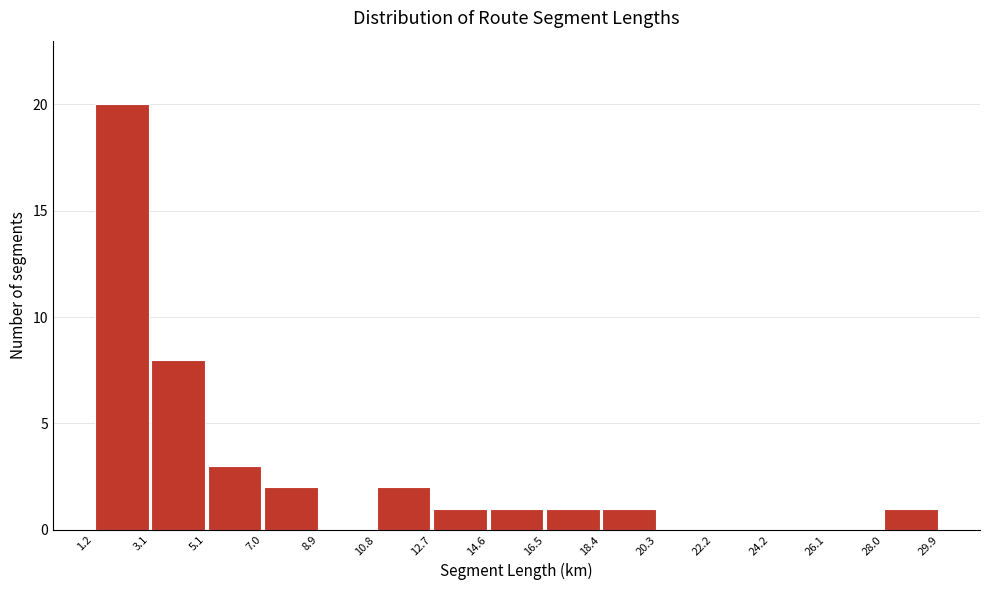

Reading left to right, transcribe this chart: for each bar, give the range it covers on the x-axis and its height. The values are not printed on the chart, so give them approximately, as read against the axis.

1.2 to 3.1: 20
3.1 to 5.1: 8
5.1 to 7.0: 3
7.0 to 8.9: 2
8.9 to 10.8: 0
10.8 to 12.7: 2
12.7 to 14.6: 1
14.6 to 16.5: 1
16.5 to 18.4: 1
18.4 to 20.3: 1
20.3 to 22.2: 0
22.2 to 24.2: 0
24.2 to 26.1: 0
26.1 to 28.0: 0
28.0 to 29.9: 1